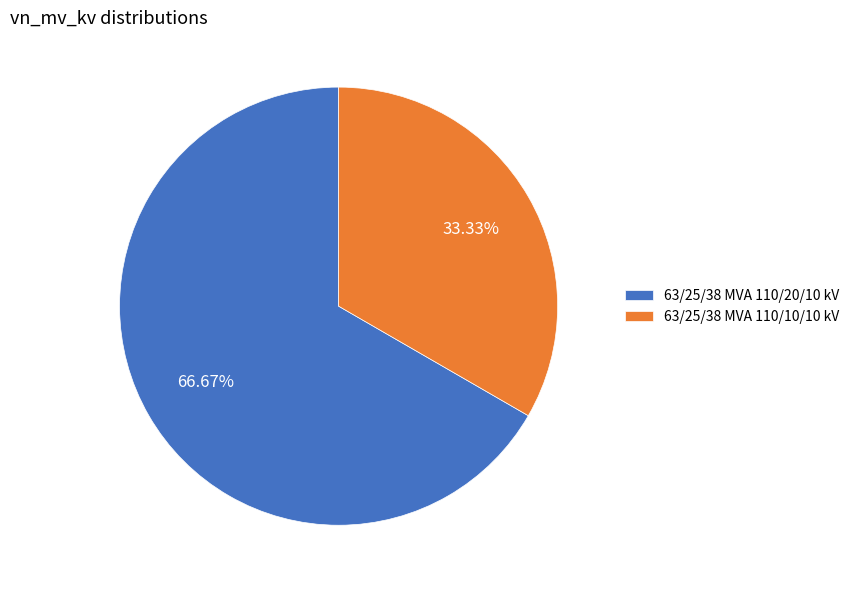

To the nearest percent, what percentage of the pie is 63/25/38 MVA 110/10/10 kV?

33%